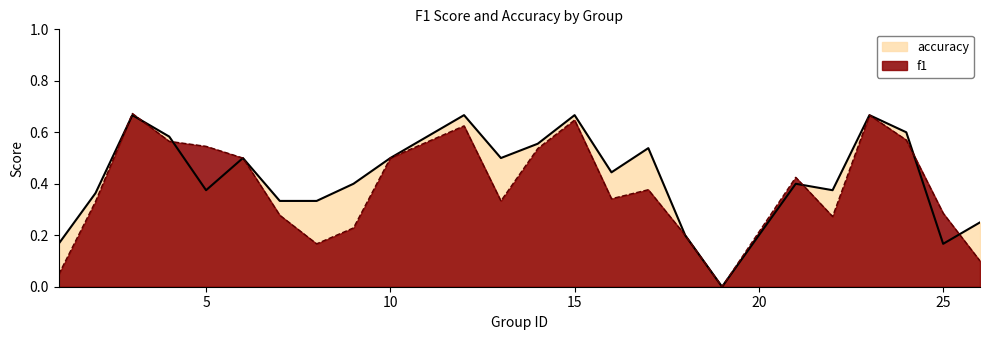

How many lines are shown in the chart?

2